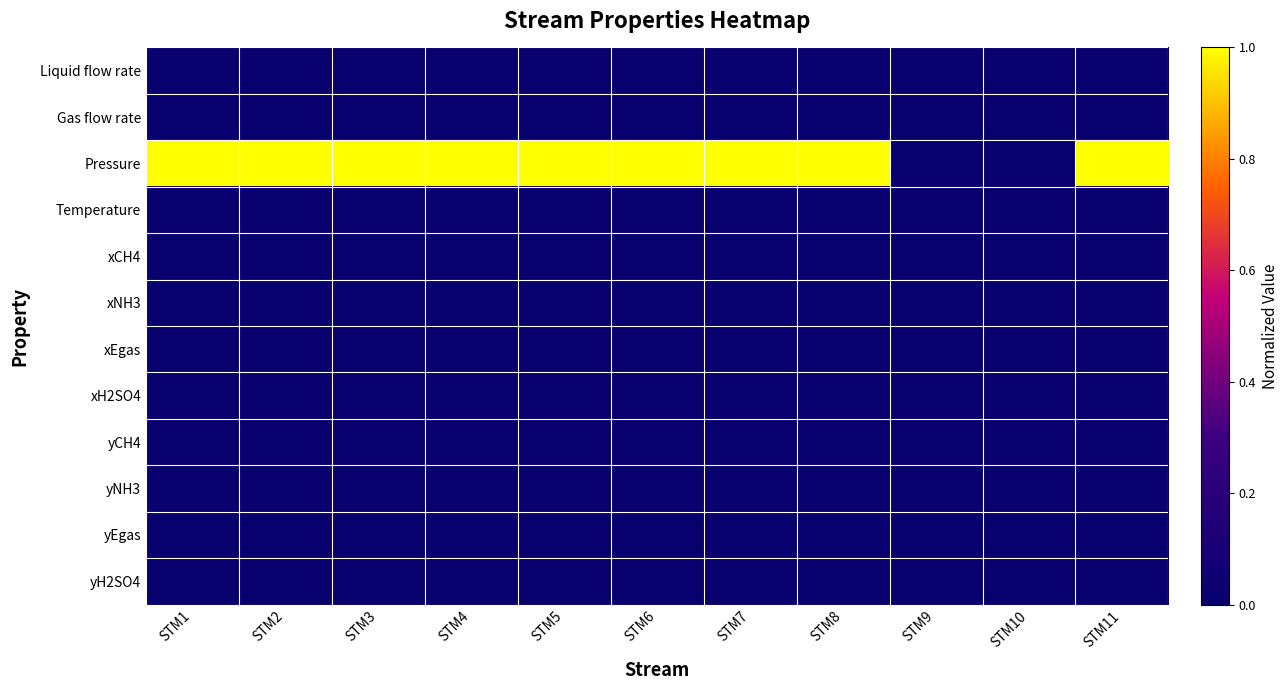

What is the maximum value shown in the chart?

1